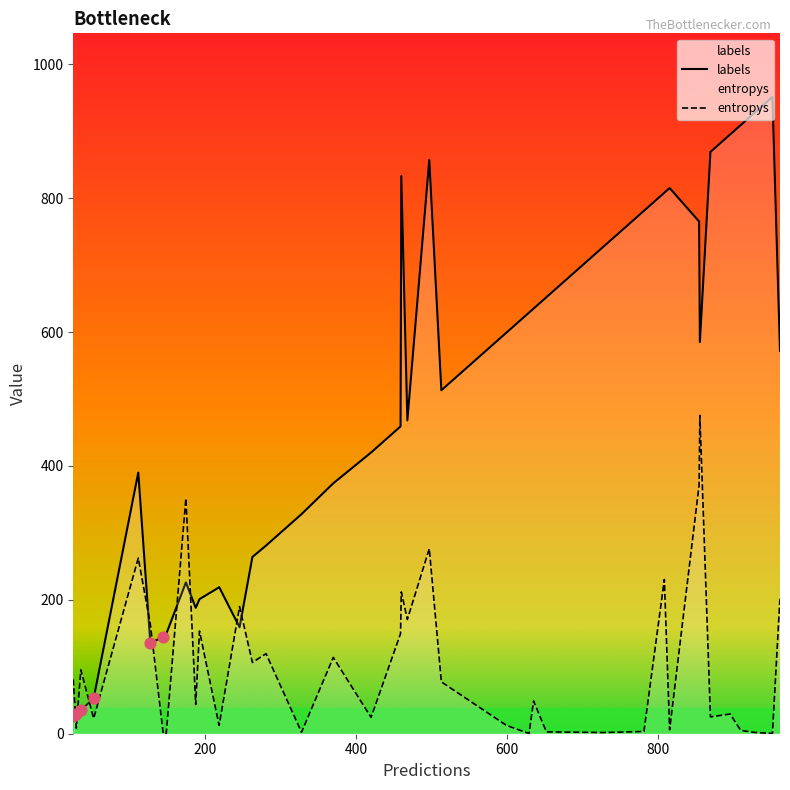

Which series contains the highest Y value?

labels